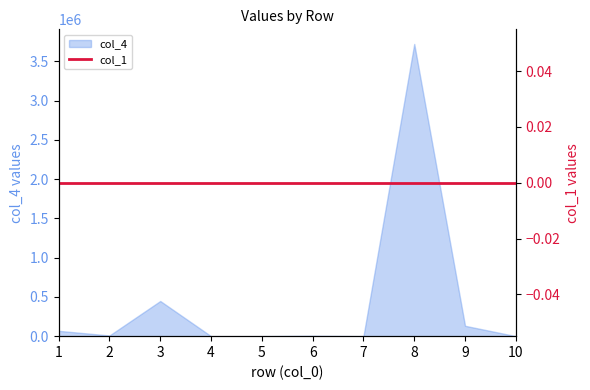

What is the change in value from 3 to 10?

-448077.8